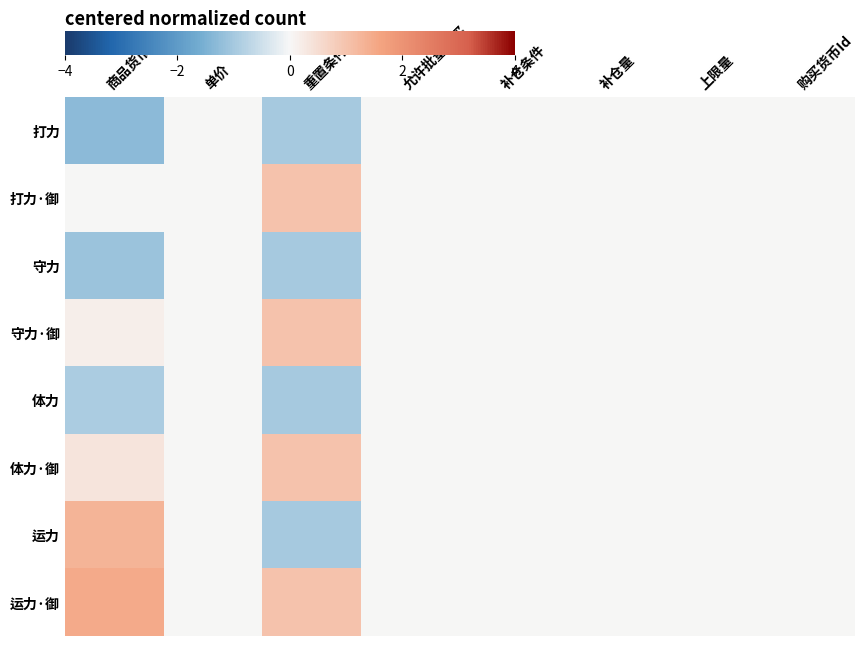

Which series has the largest total across all categories?

运力·御